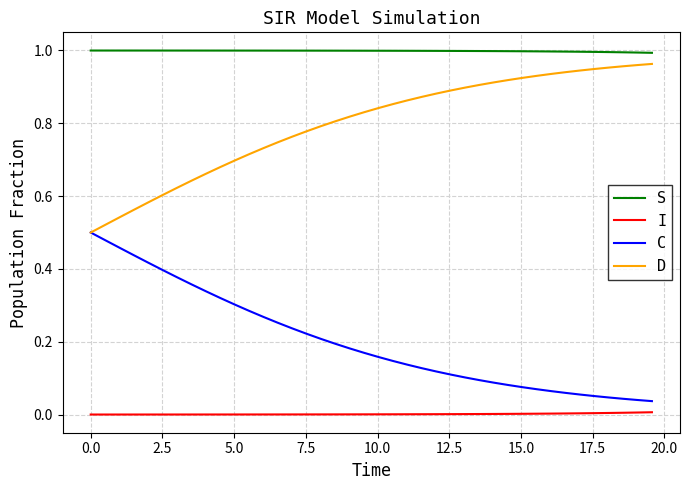

Count the number of data series in this chart.

4